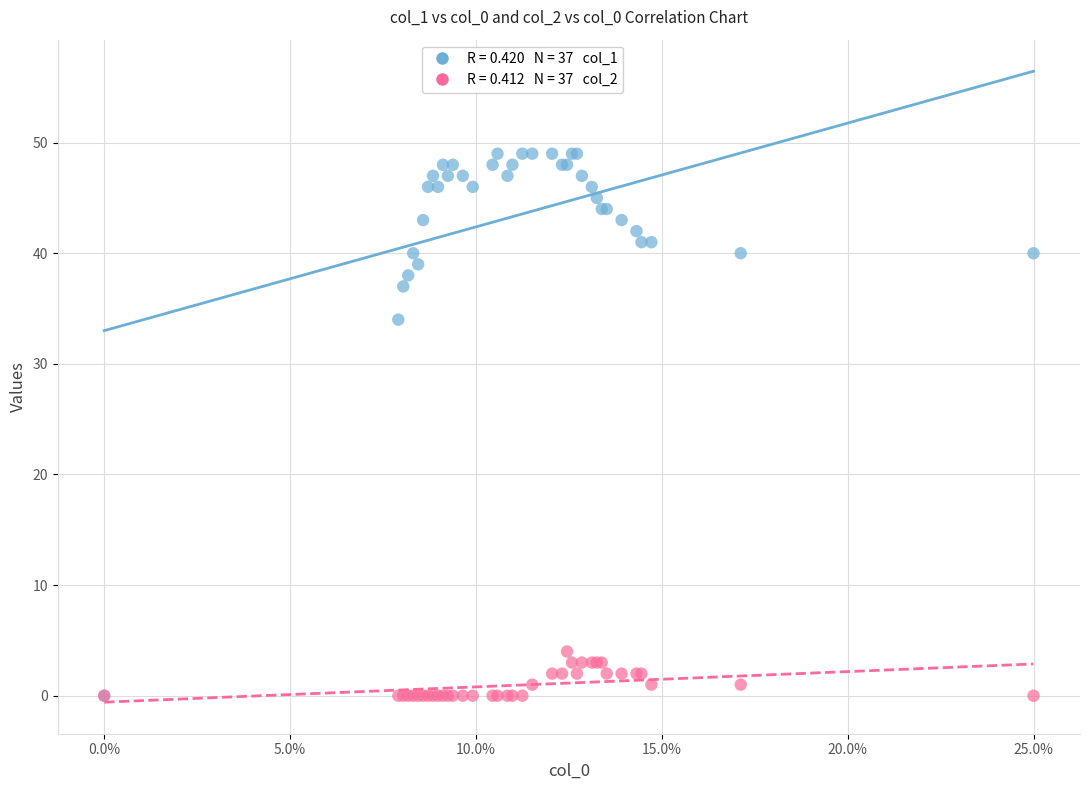

Across all series, what Y value is closest to 24?

34